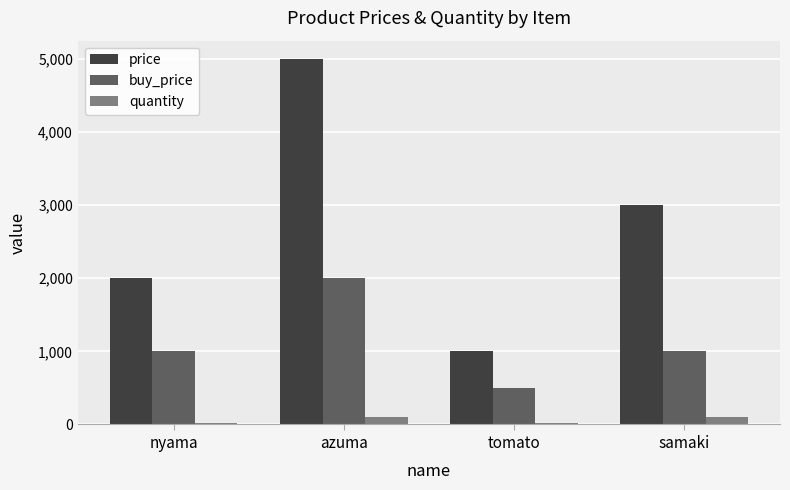

At how many categories does at least one series exceed 3953?

1